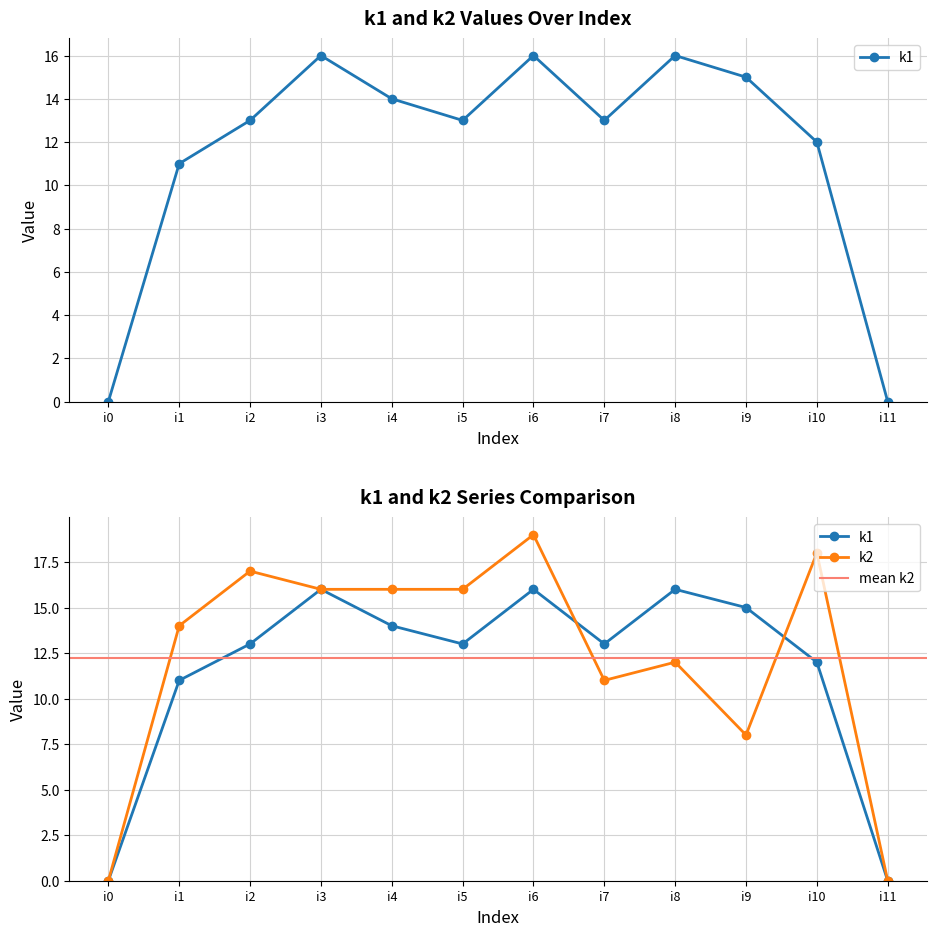

Which series changed the most between i2 and i7?

k2